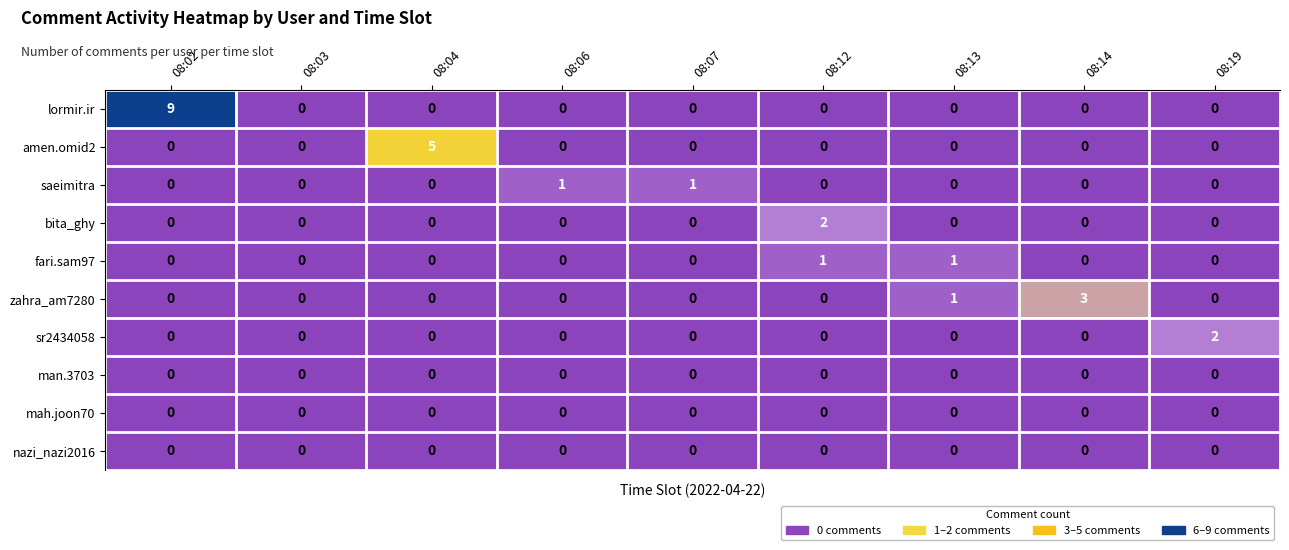

What is the total value across all series at 08:02?

9